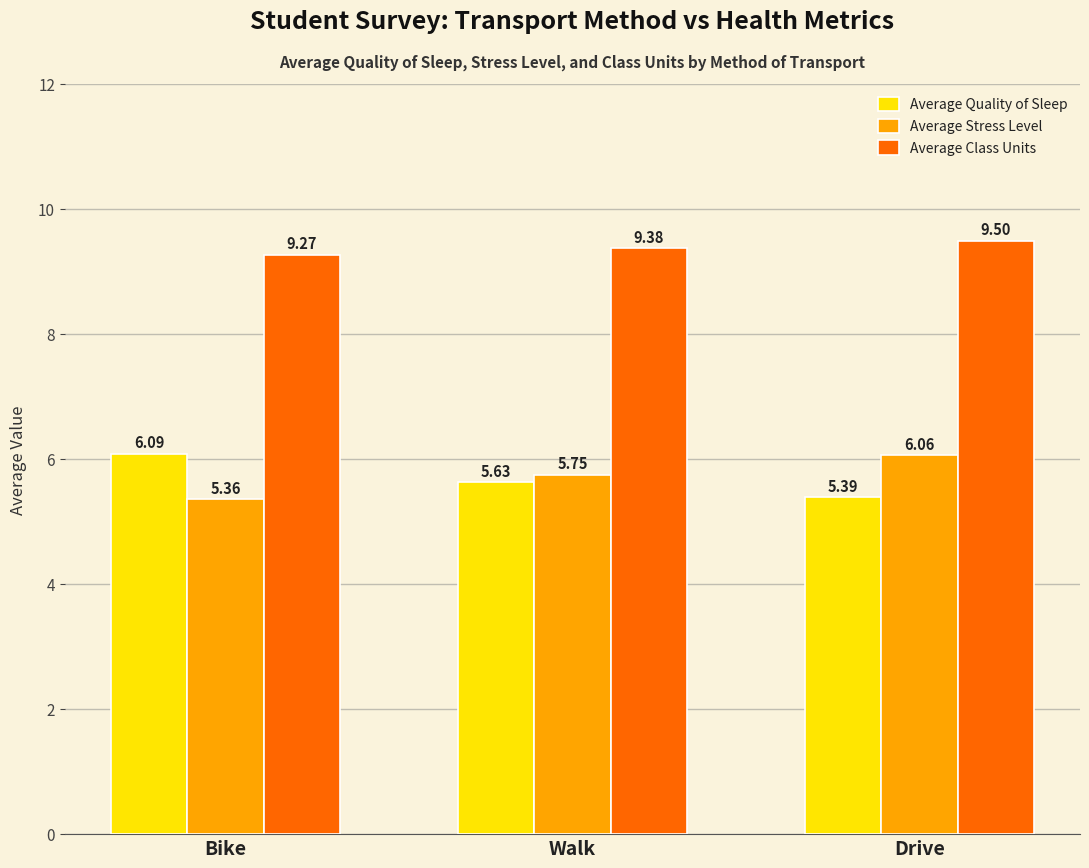

What is the difference between the Average Stress Level values at Drive and Walk?

0.3